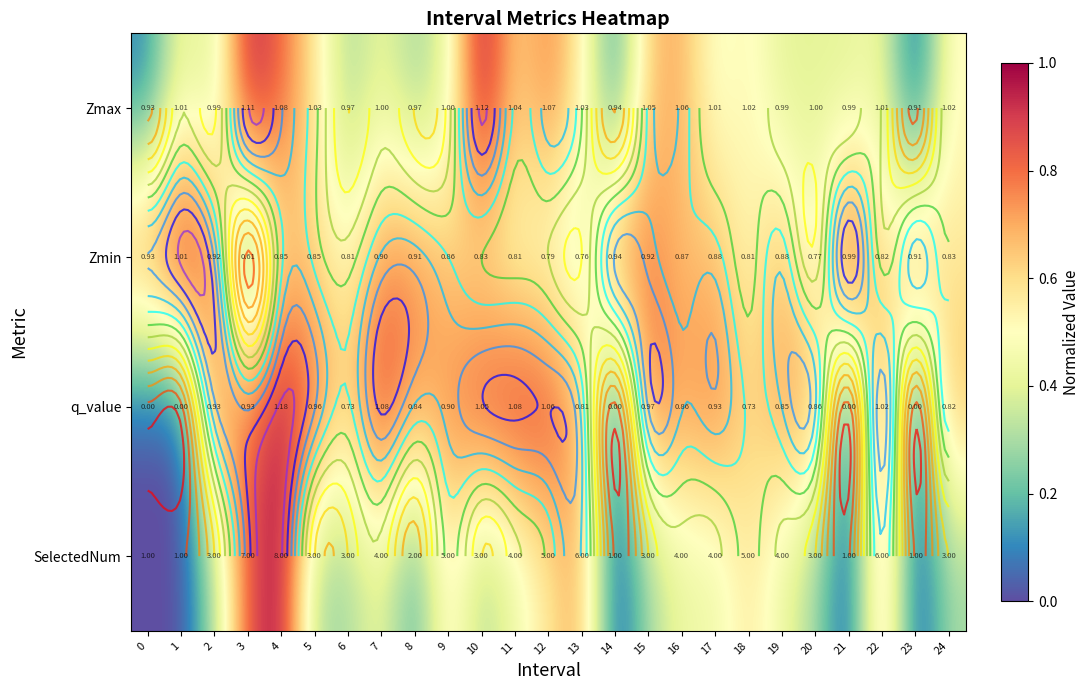

What is the difference between the highest and lowest values at 9?

0.3